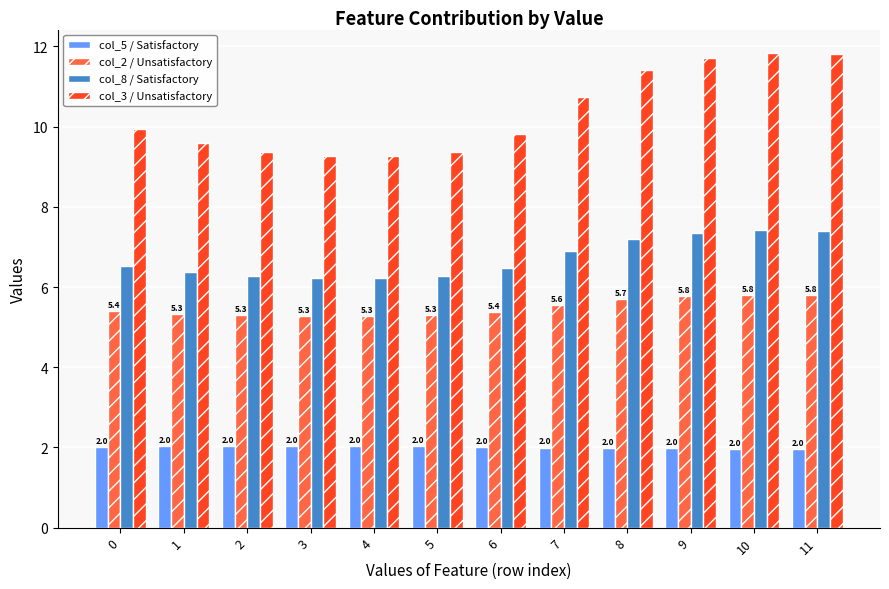

How many col_3 / Unsatisfactory values are between 9 and 11?

8